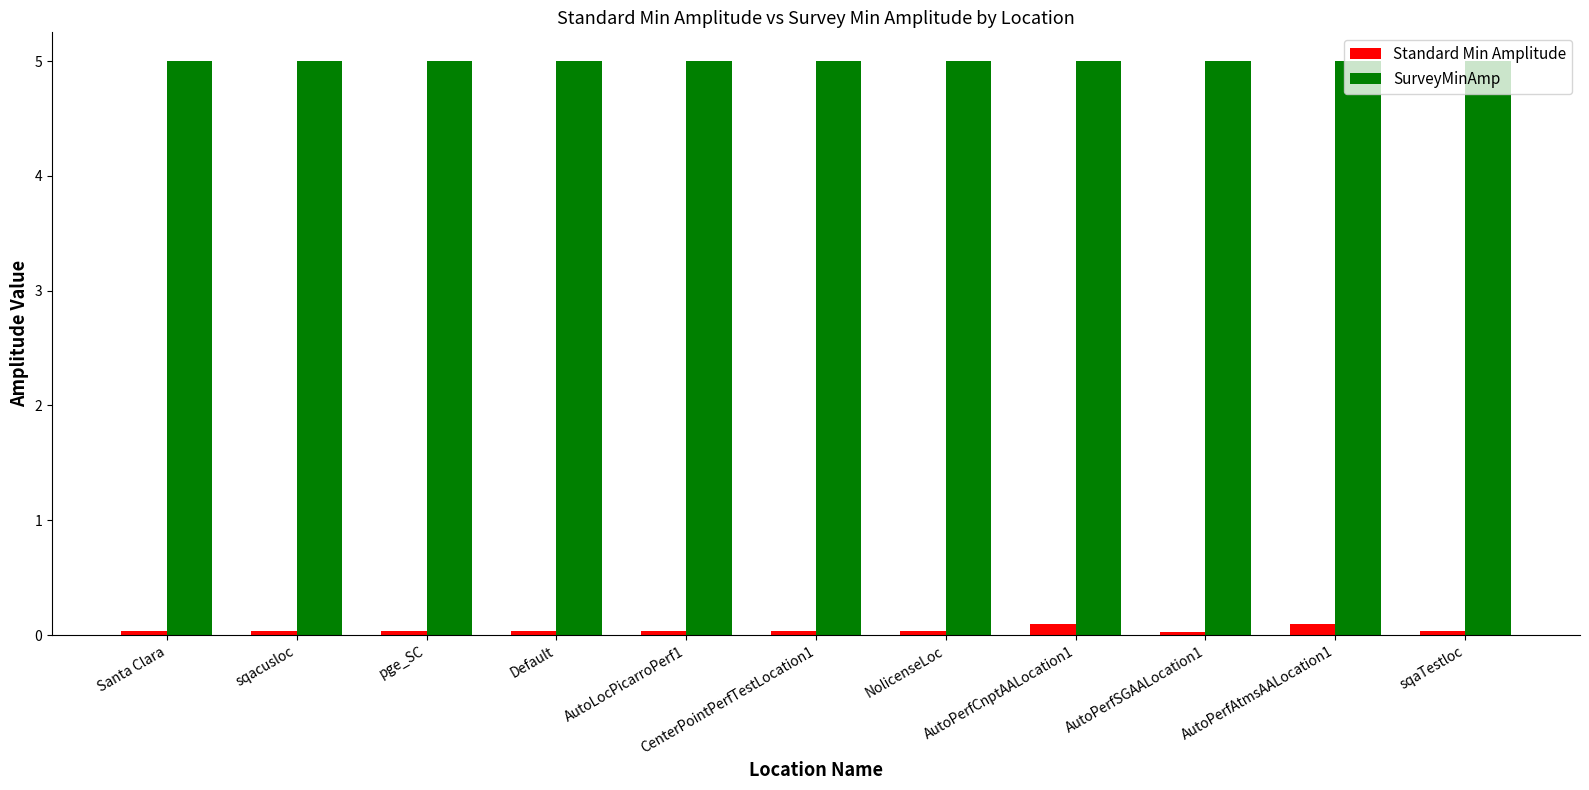

Are the bars grouped side by side (vs. stacked)?

Yes